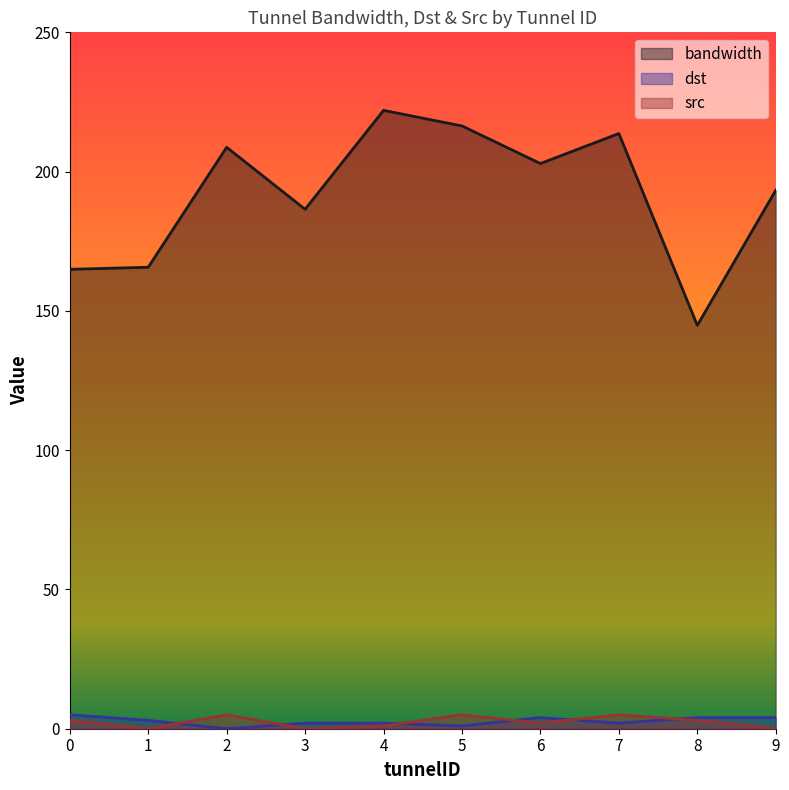

What is the maximum value for src?

5.0